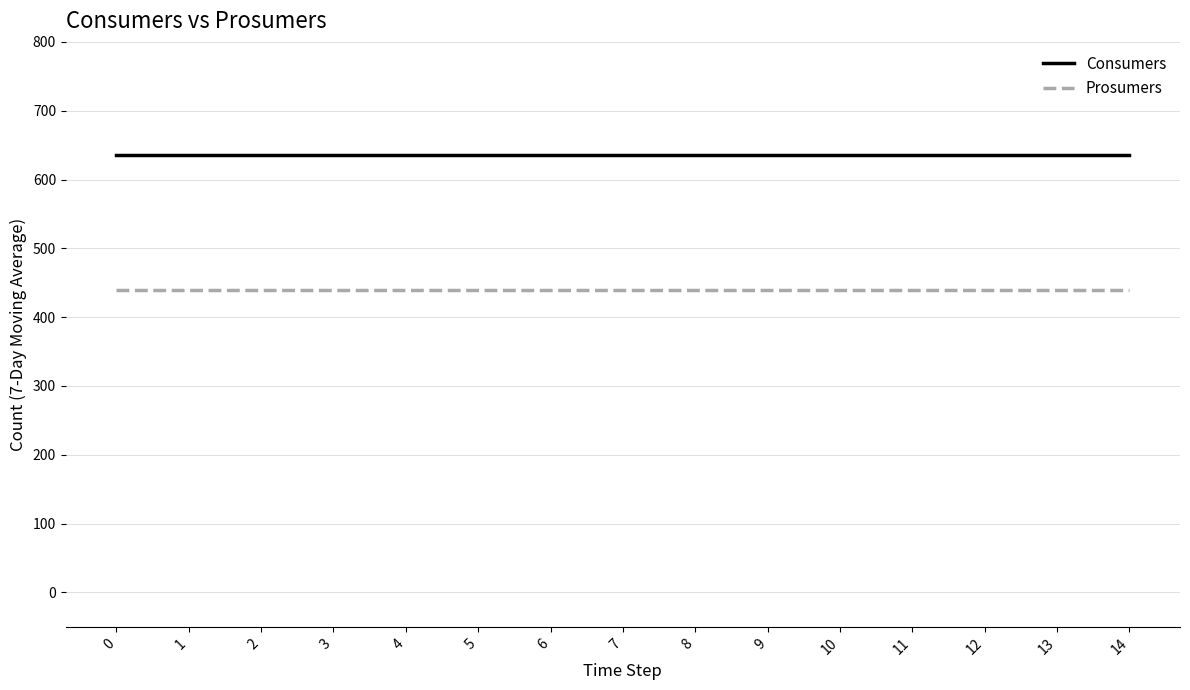

How many categories are shown in the chart?

15